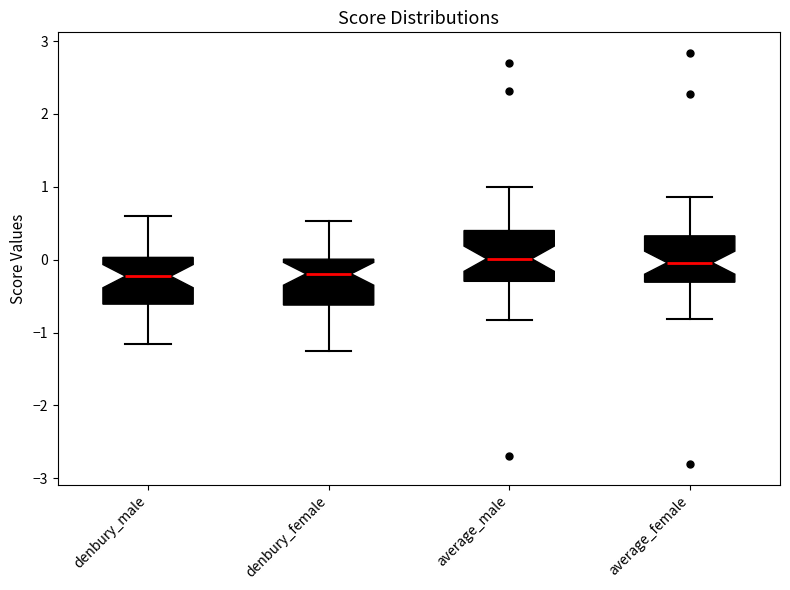

Where is the lower edge of the box for denbury_female on the y-axis? The values are not printed on the chart, so give them approximately, as read against the axis.

-0.6